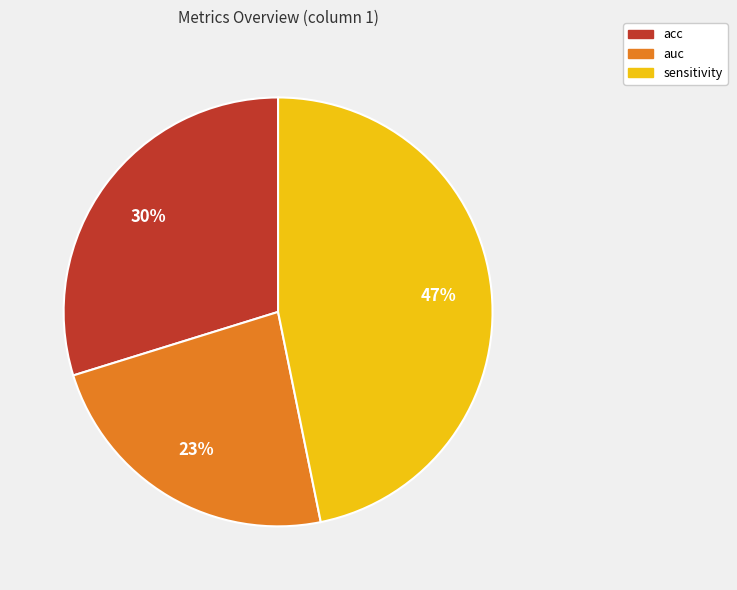

Count the number of slices in the pie.

3